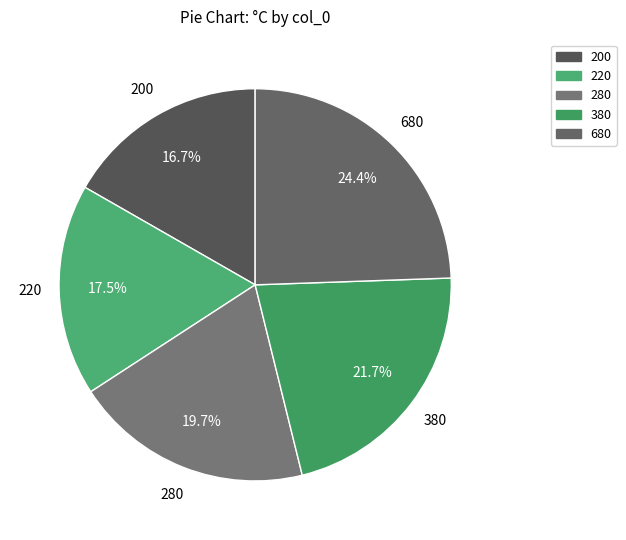

Rank the categories by value from highest to lowest.

680, 380, 280, 220, 200